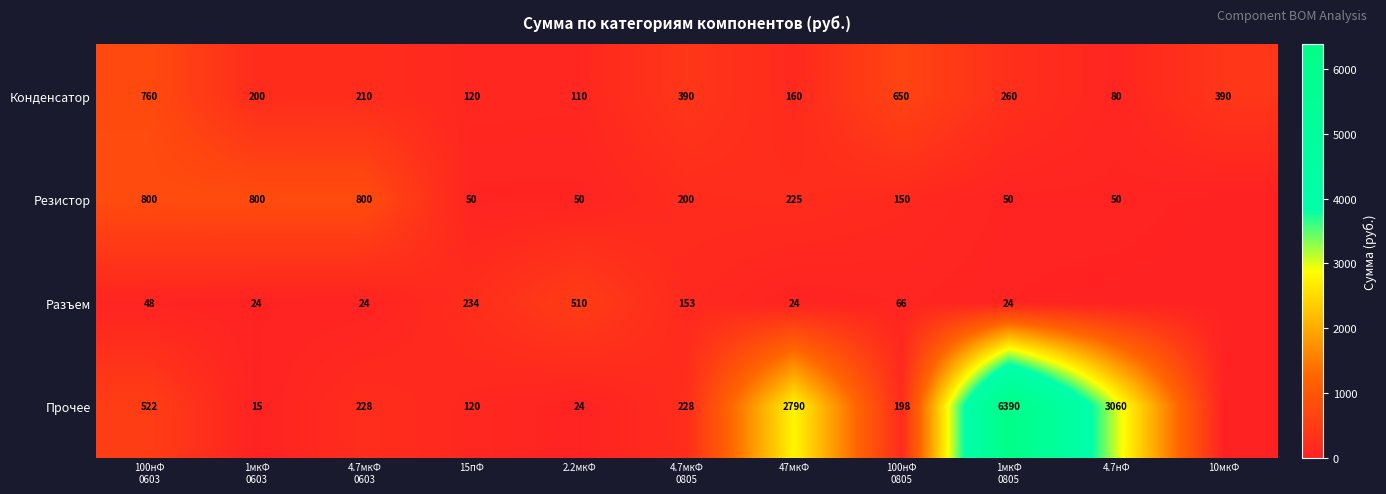

The value of Конденсатор at 4.7нФ is 20. True or false?

False